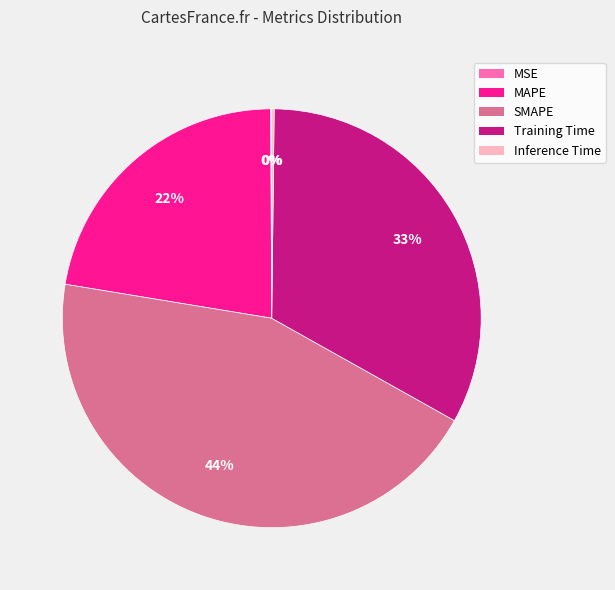

Is there any slice that represents more than half of the pie?

No